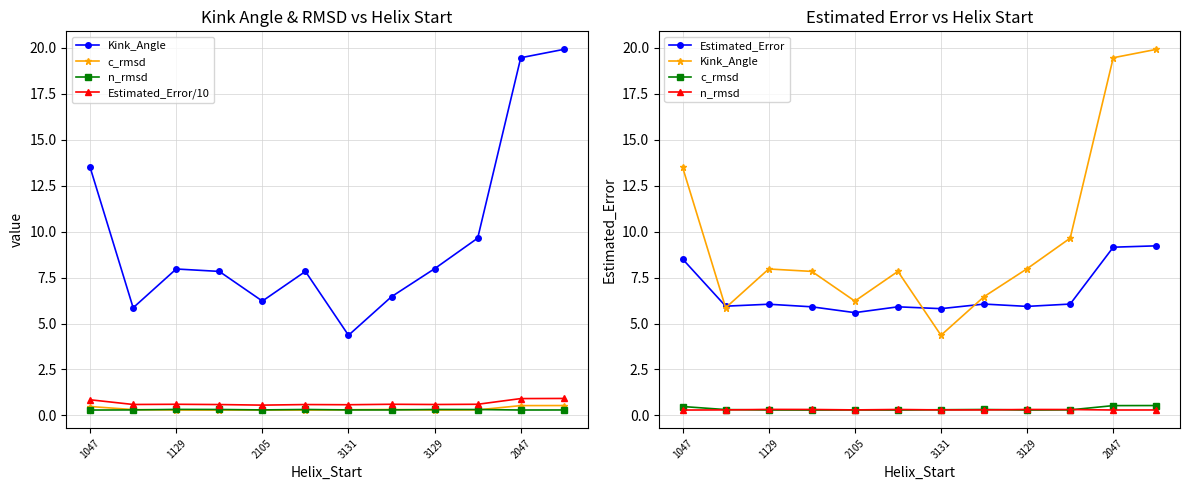

Count the number of data series in this chart.

5